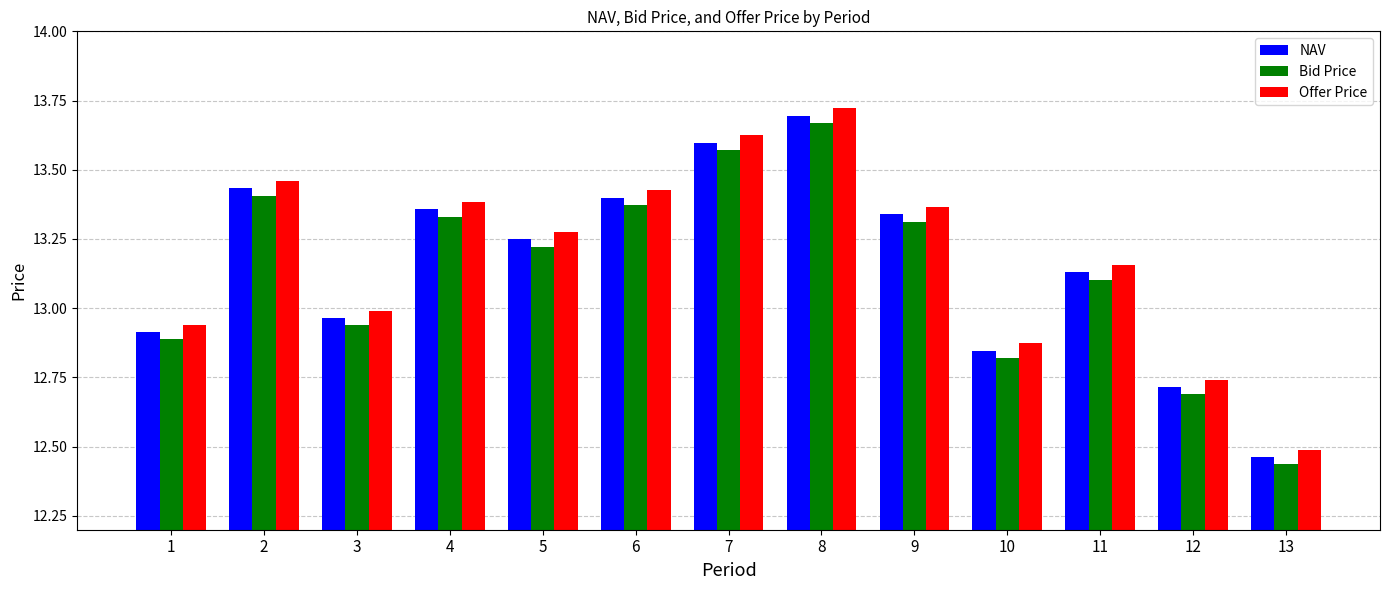

Which category has the lowest value in the NAV series?

13